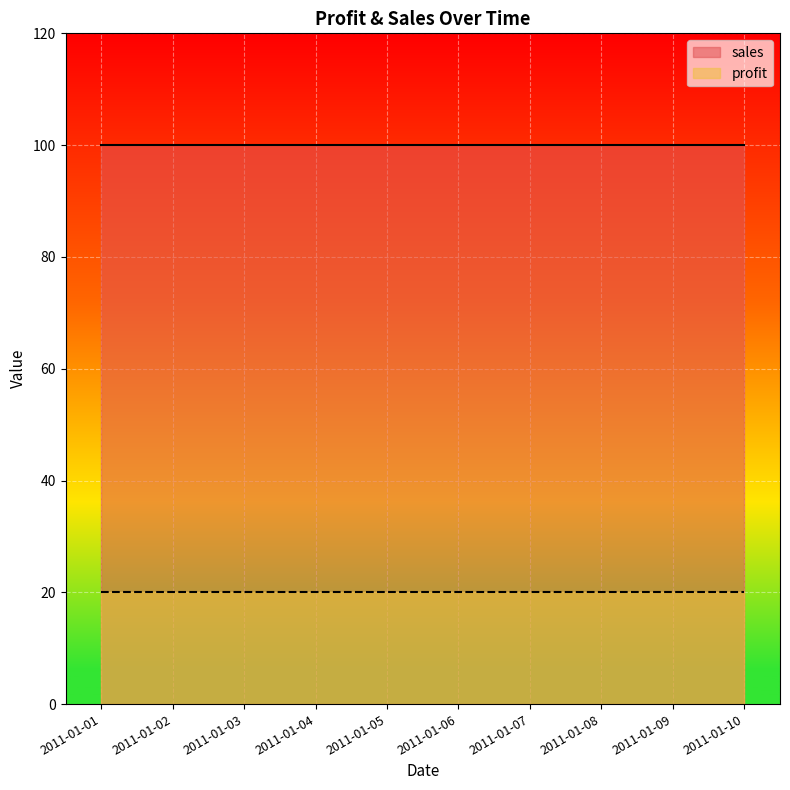

The value of sales at 2011-01-05 is 39. True or false?

False